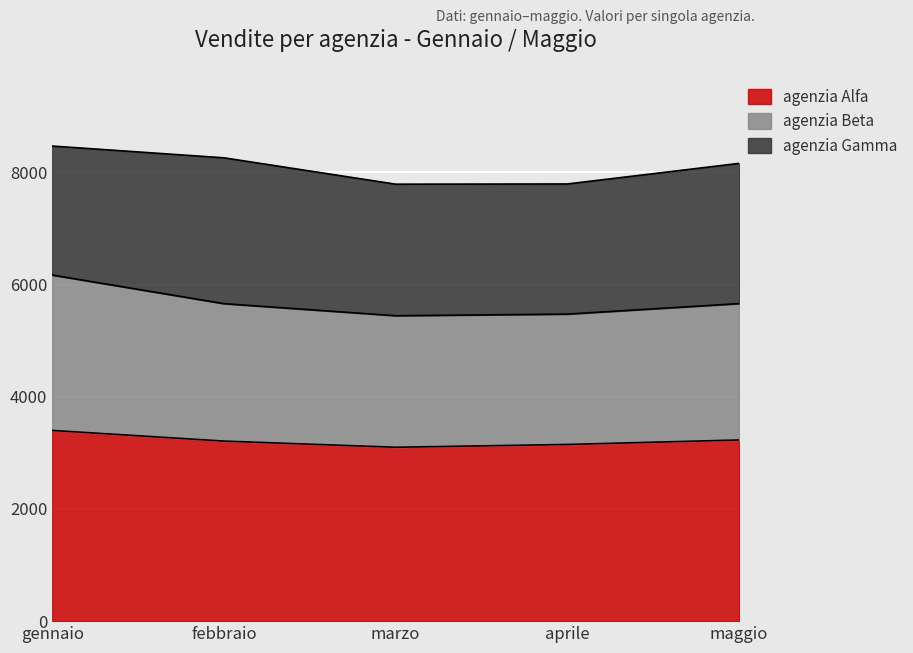

Where does the agenzia Alfa series first go above 3210?

gennaio